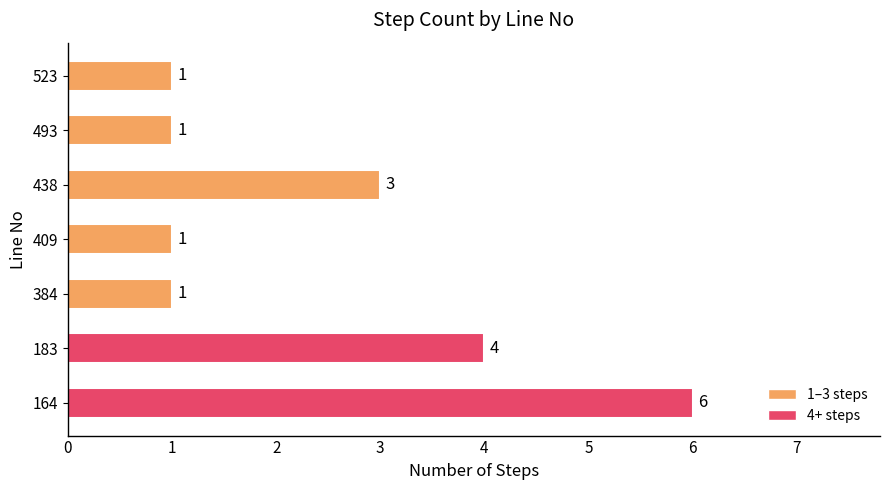

What is the smallest value displayed?

1